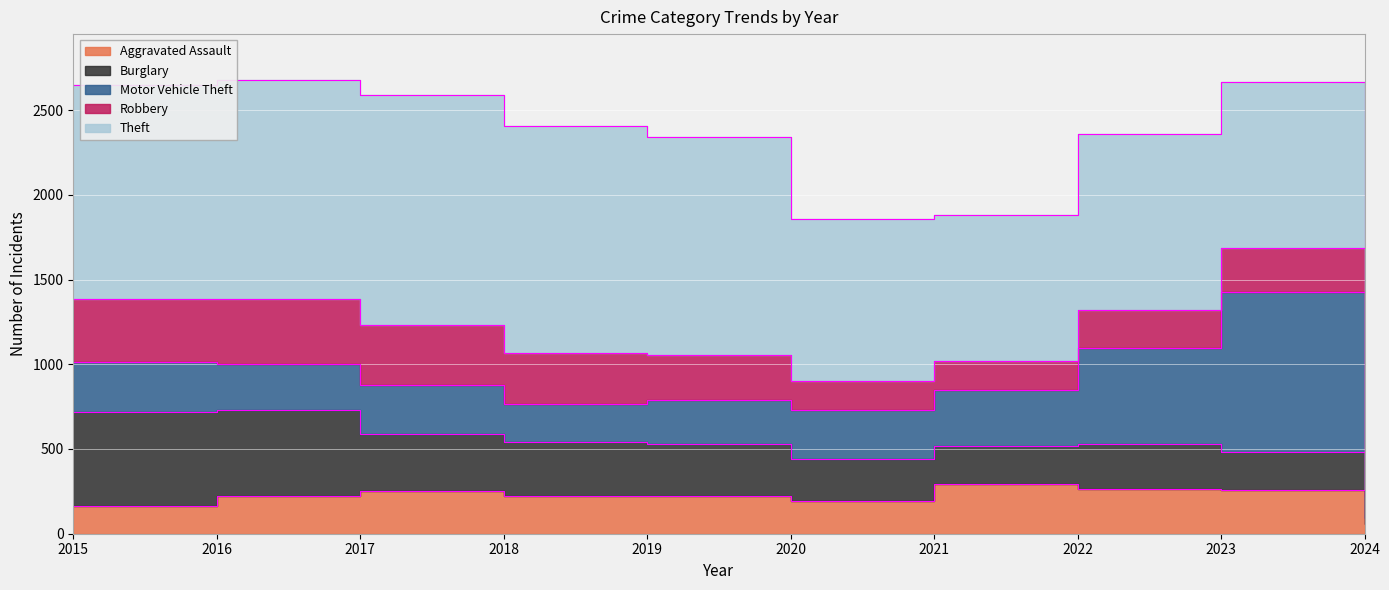

Which series changed the most between 2017 and 2018?

Motor Vehicle Theft